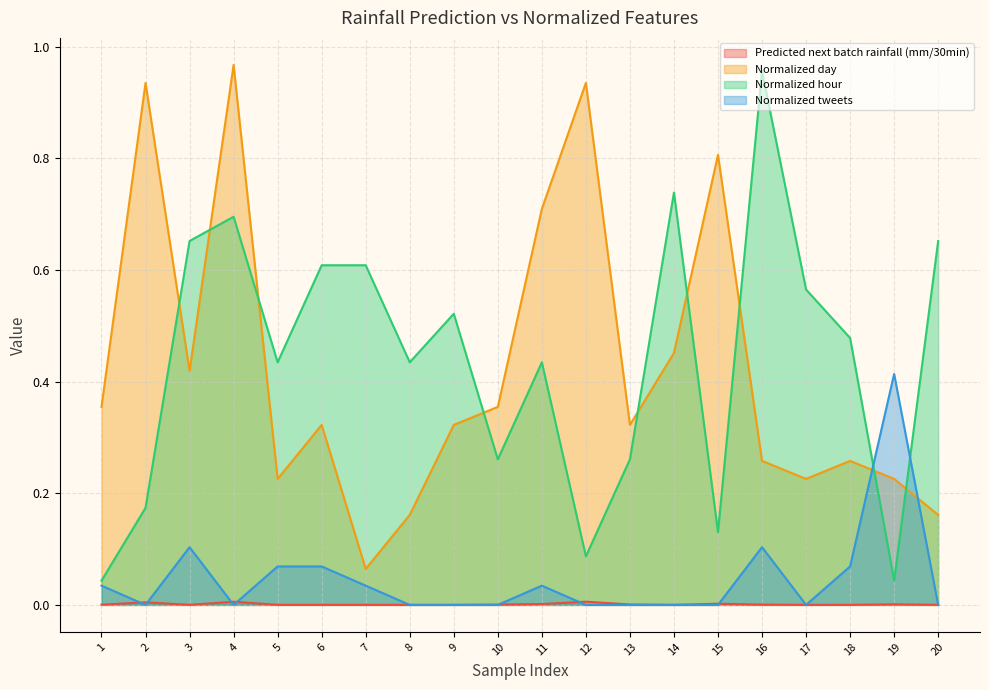

True or false: Normalized tweets and Normalized day cross at least once.

True